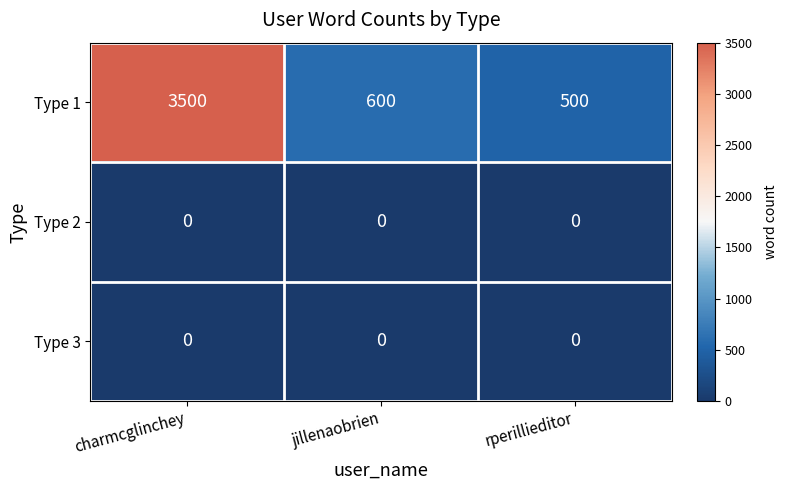

The Type 1 series shows 6207 at charmcglinchey. True or false?

False